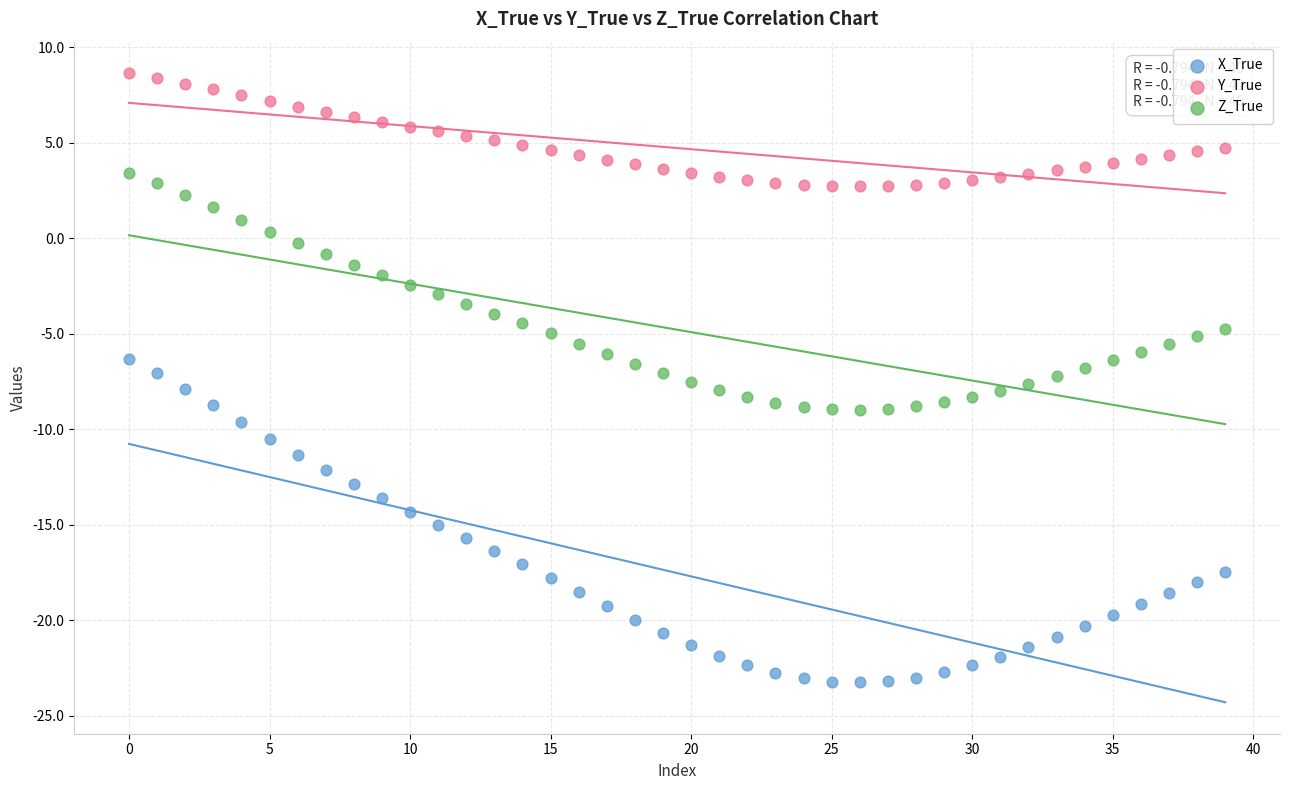

Which series reaches the minimum Y coordinate?

X_True